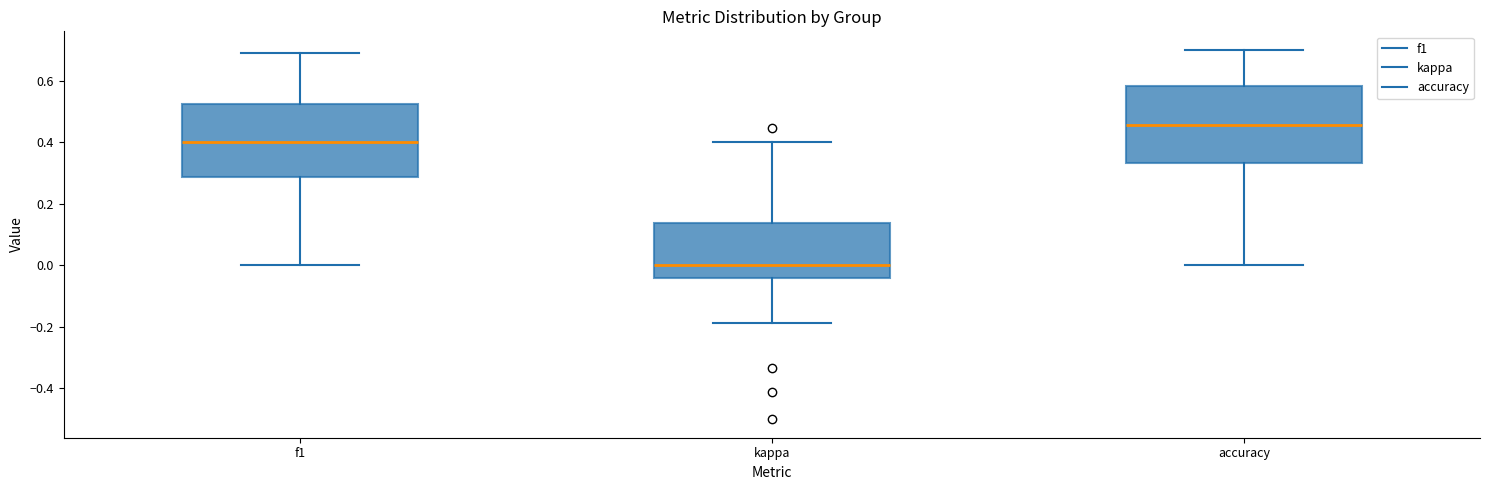

Where is the lower edge of the box for accuracy on the y-axis? The values are not printed on the chart, so give them approximately, as read against the axis.

0.34